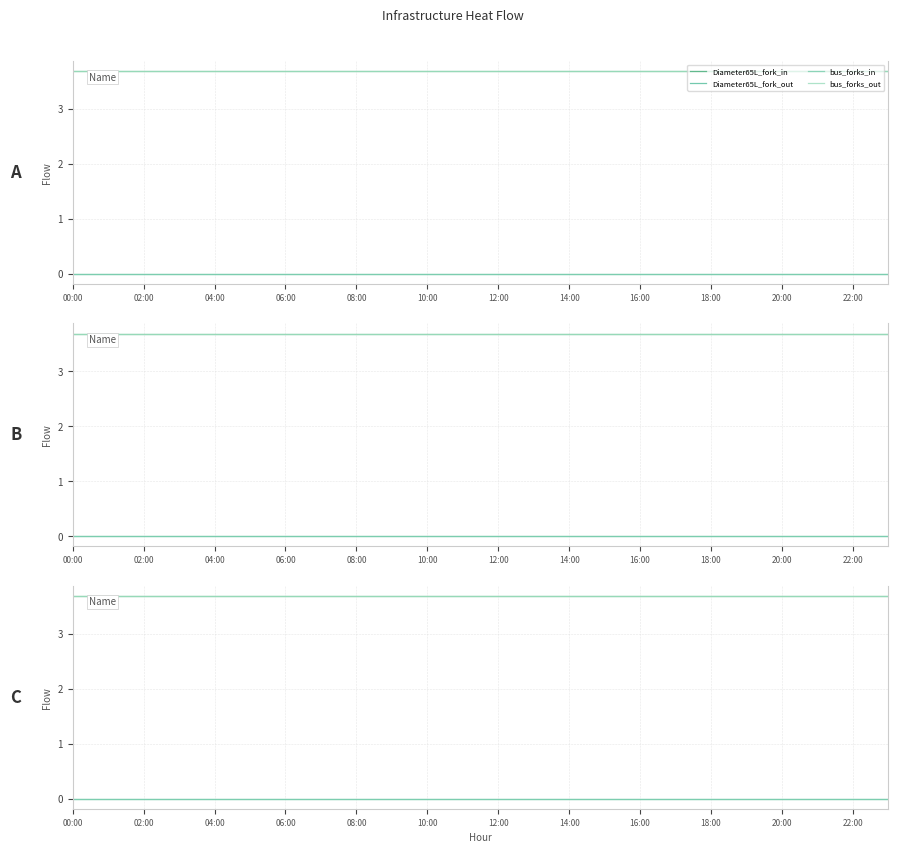

What is the maximum value shown in the chart?

3.7